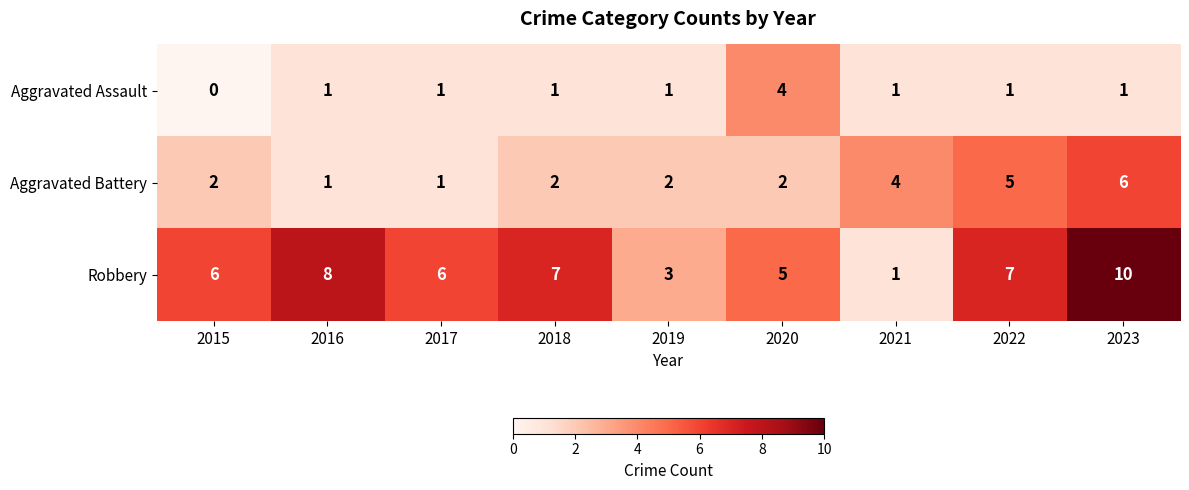

Is it true that Robbery equals 6 at 2017?

True